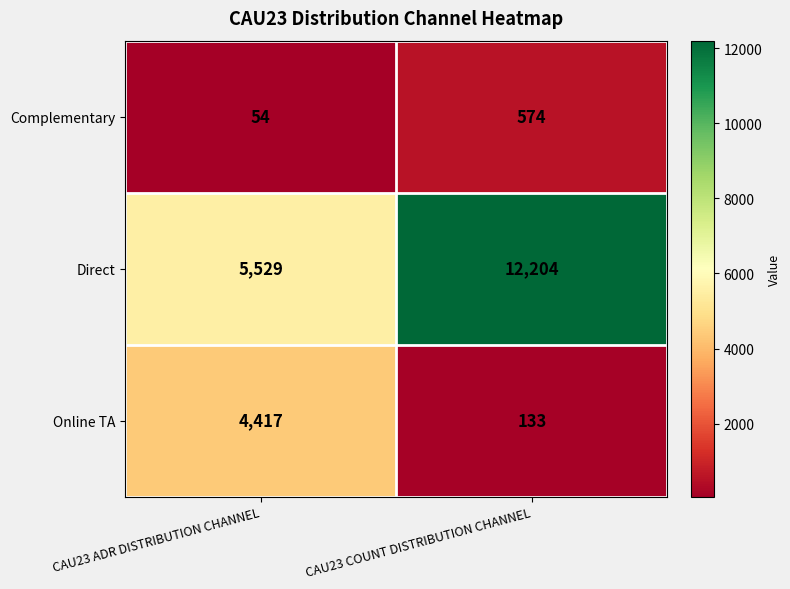

Reading left to right, what are all the values shown in this chart?

Complementary: CAU23 ADR DISTRIBUTION CHANNEL=54	CAU23 COUNT DISTRIBUTION CHANNEL=574
Direct: CAU23 ADR DISTRIBUTION CHANNEL=5529	CAU23 COUNT DISTRIBUTION CHANNEL=12204
Online TA: CAU23 ADR DISTRIBUTION CHANNEL=4417	CAU23 COUNT DISTRIBUTION CHANNEL=133